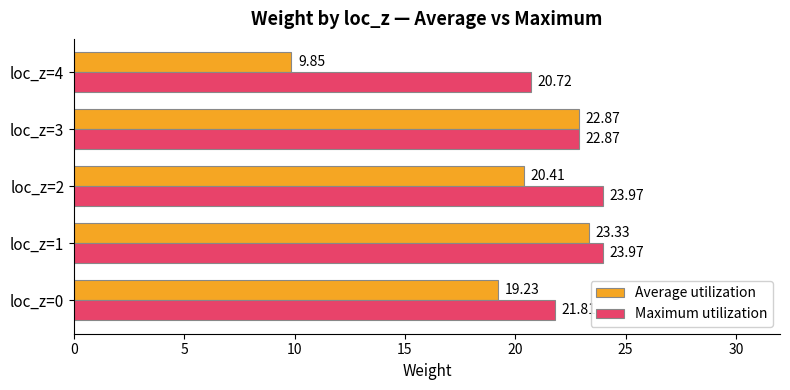

What is the difference between the second highest and second lowest values in the Maximum utilization series?

2.2